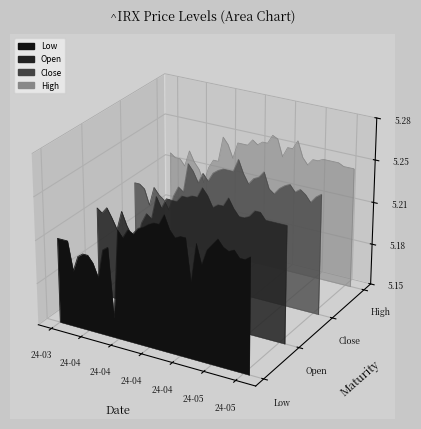

Count the number of data series in this chart.

4